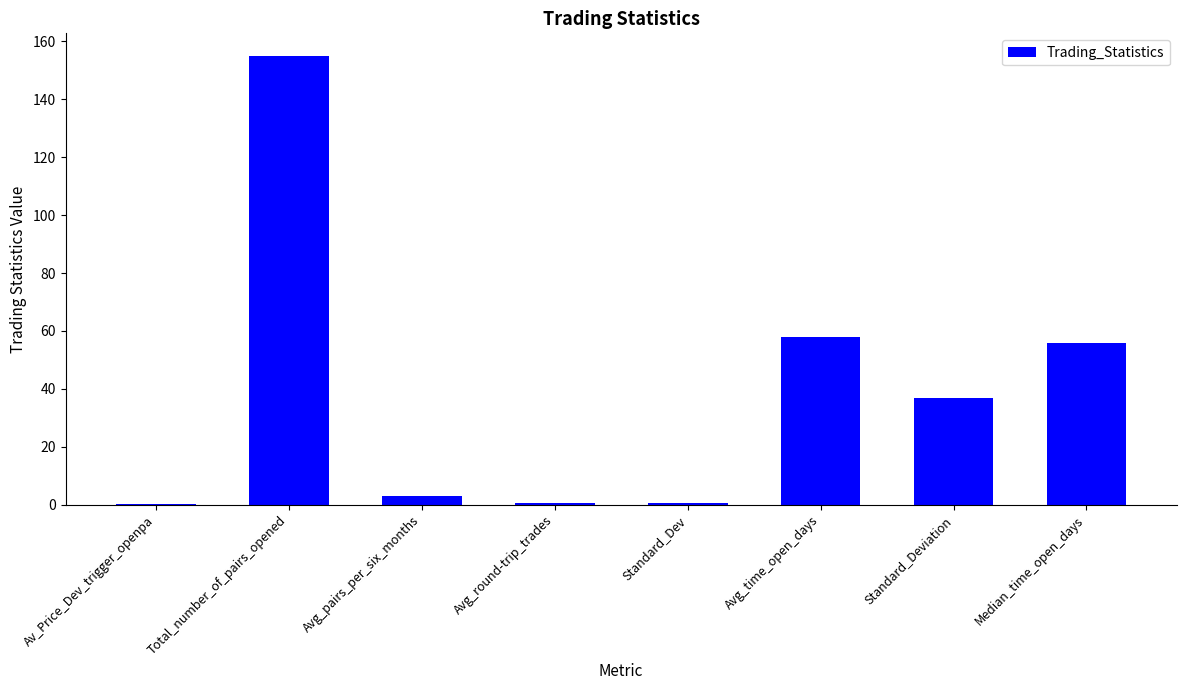

How many distinct data groups are displayed?

1